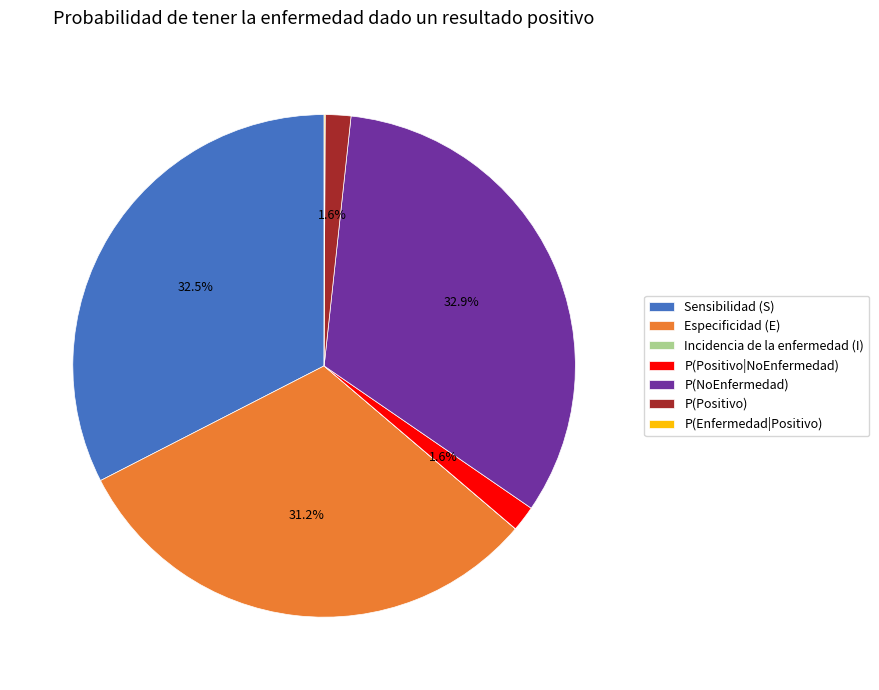

Does Especificidad (E) account for over 50% of the chart?

No